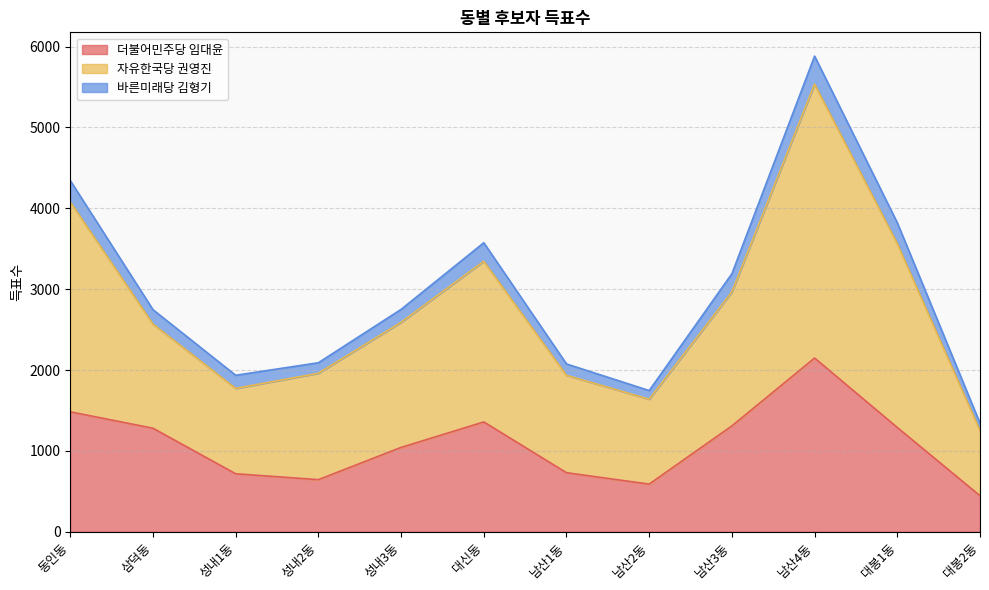

At which label does 더불어민주당 임대윤 reach its minimum?

대봉2동